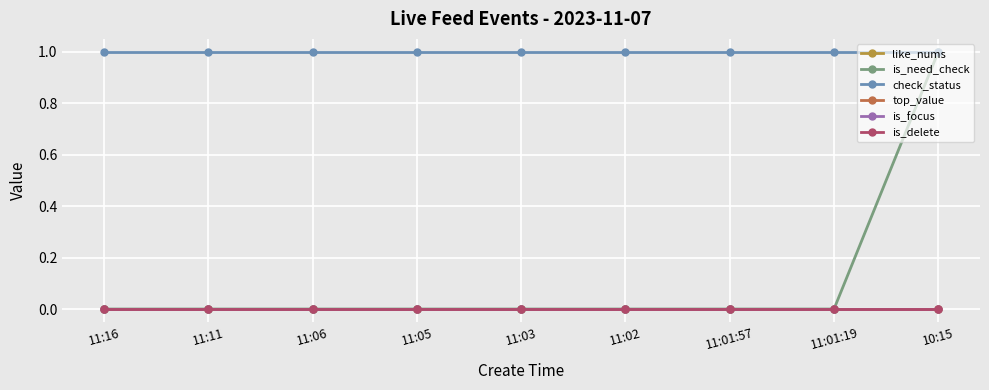

Does the chart have visible grid lines?

Yes